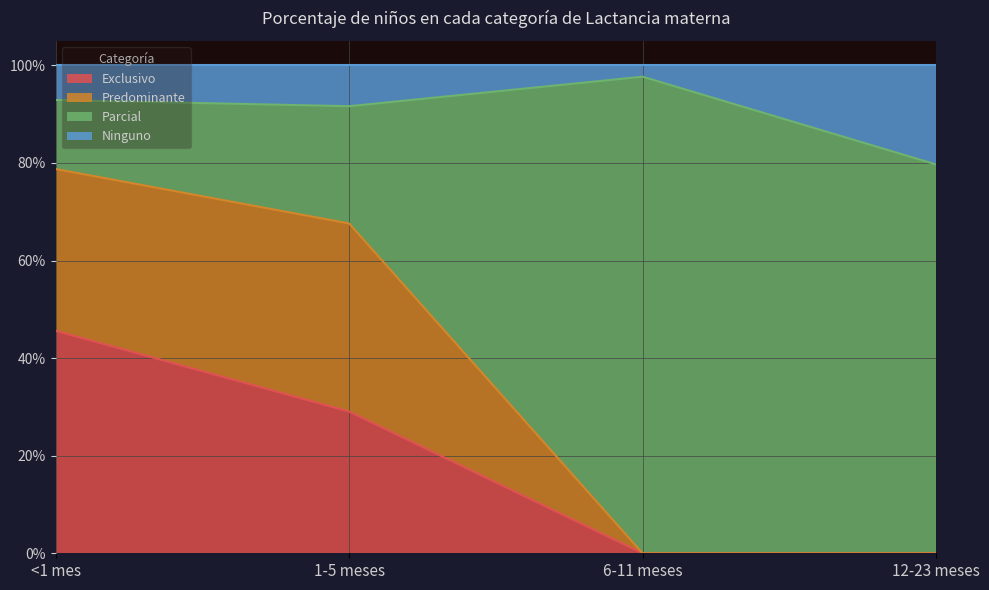

What is the difference between the maximum and minimum values in the Ninguno series?

0.2